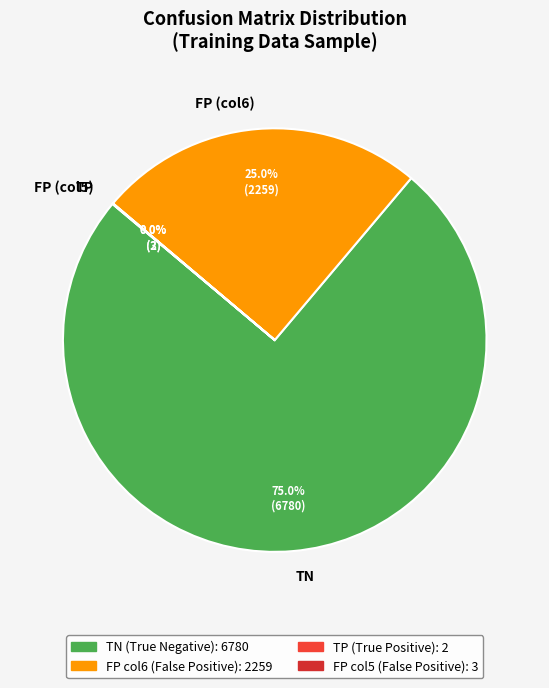

Is there any slice that represents more than half of the pie?

Yes